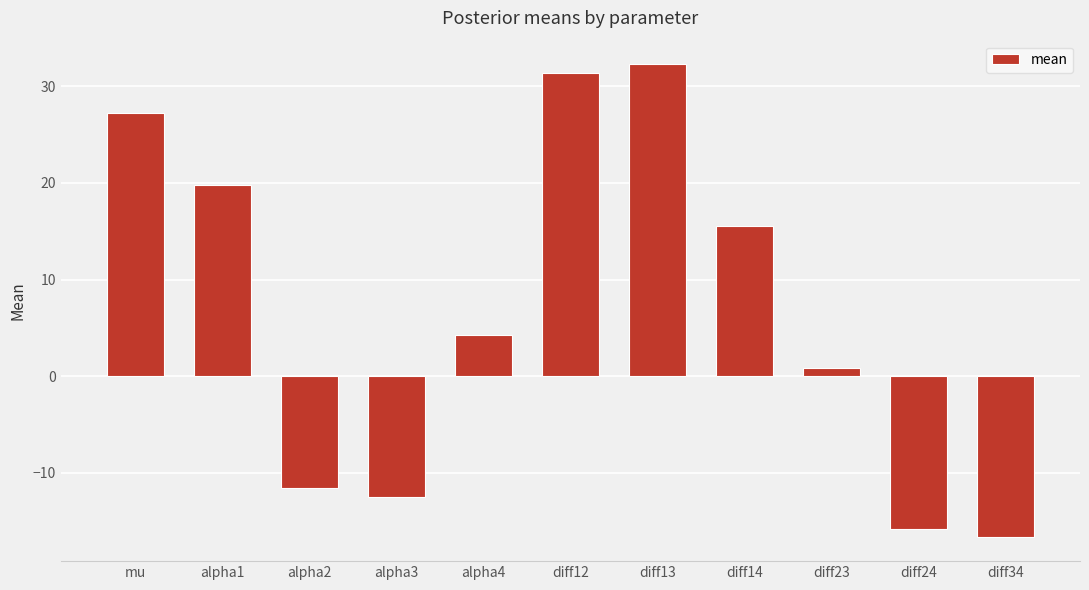

What is the value of the 10th bar from the left?

-15.8